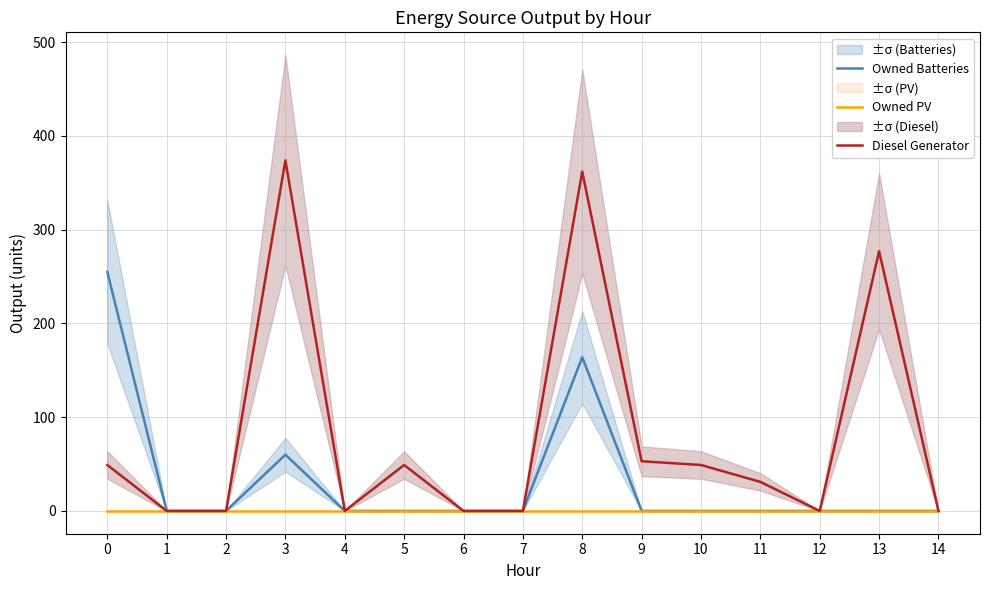

List the series in order of their peak value, highest first.

Diesel Generator, Owned Batteries, Owned PV